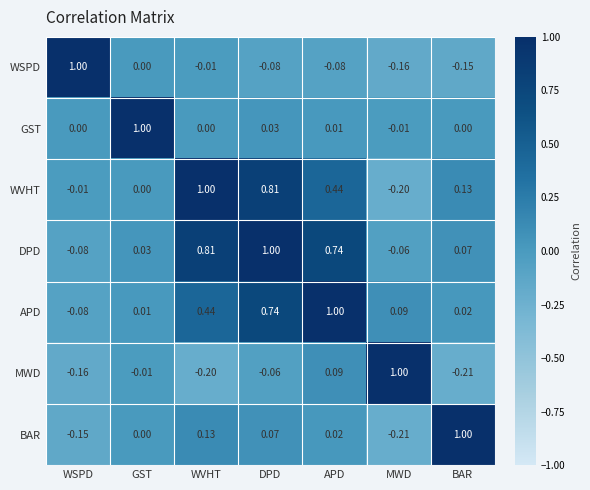

At which category is the sum across all series the highest?

DPD